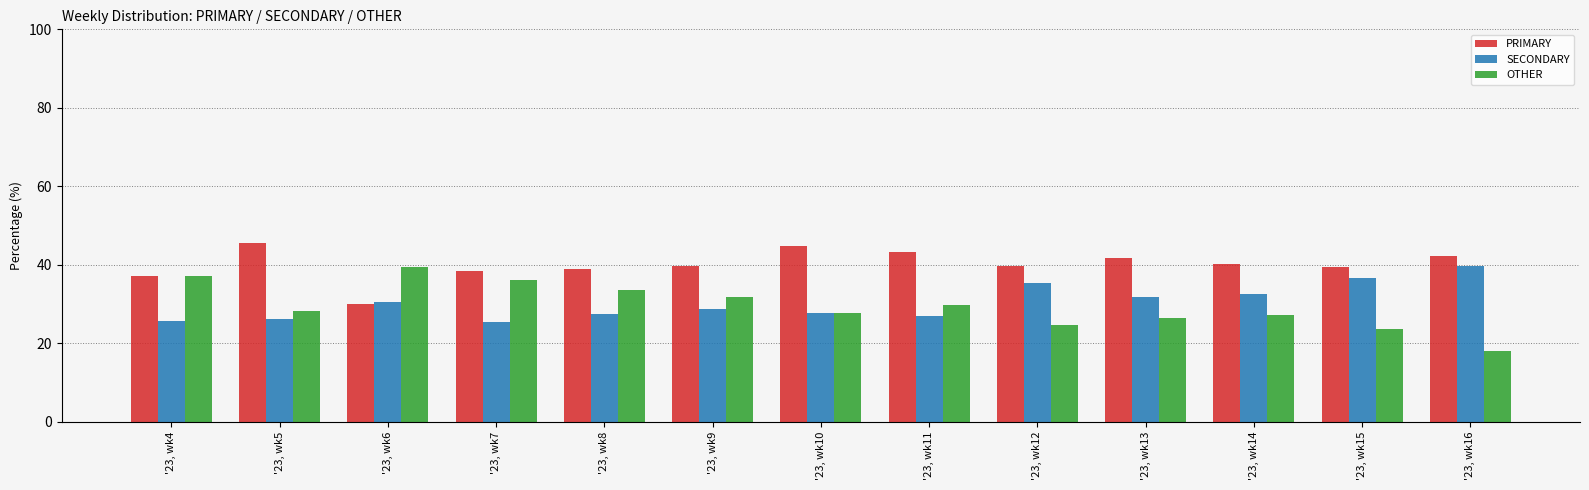

What are all the series names shown in the legend?

PRIMARY, SECONDARY, OTHER